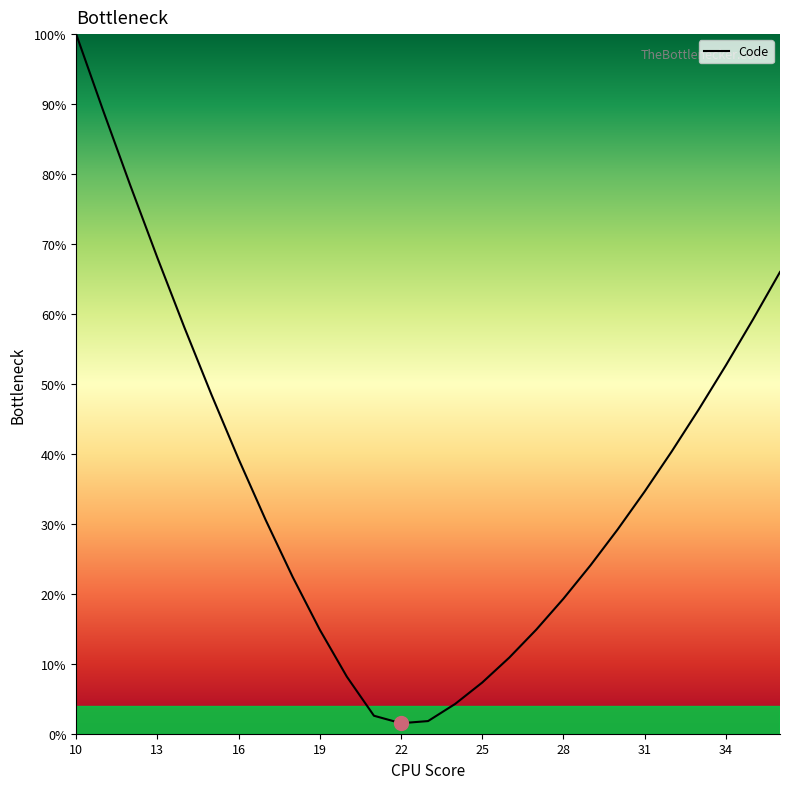

What is the difference between the maximum and minimum values?

98.5